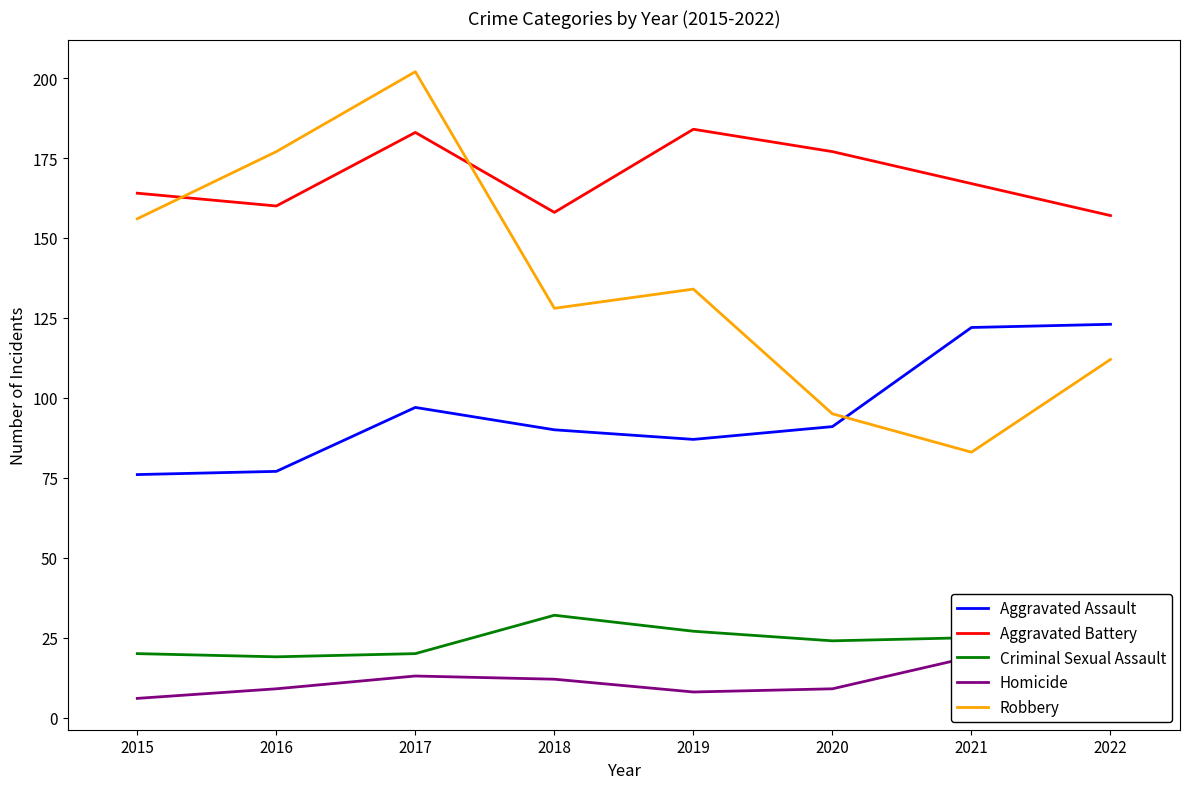

How many values in the Criminal Sexual Assault series exceed 25?

3